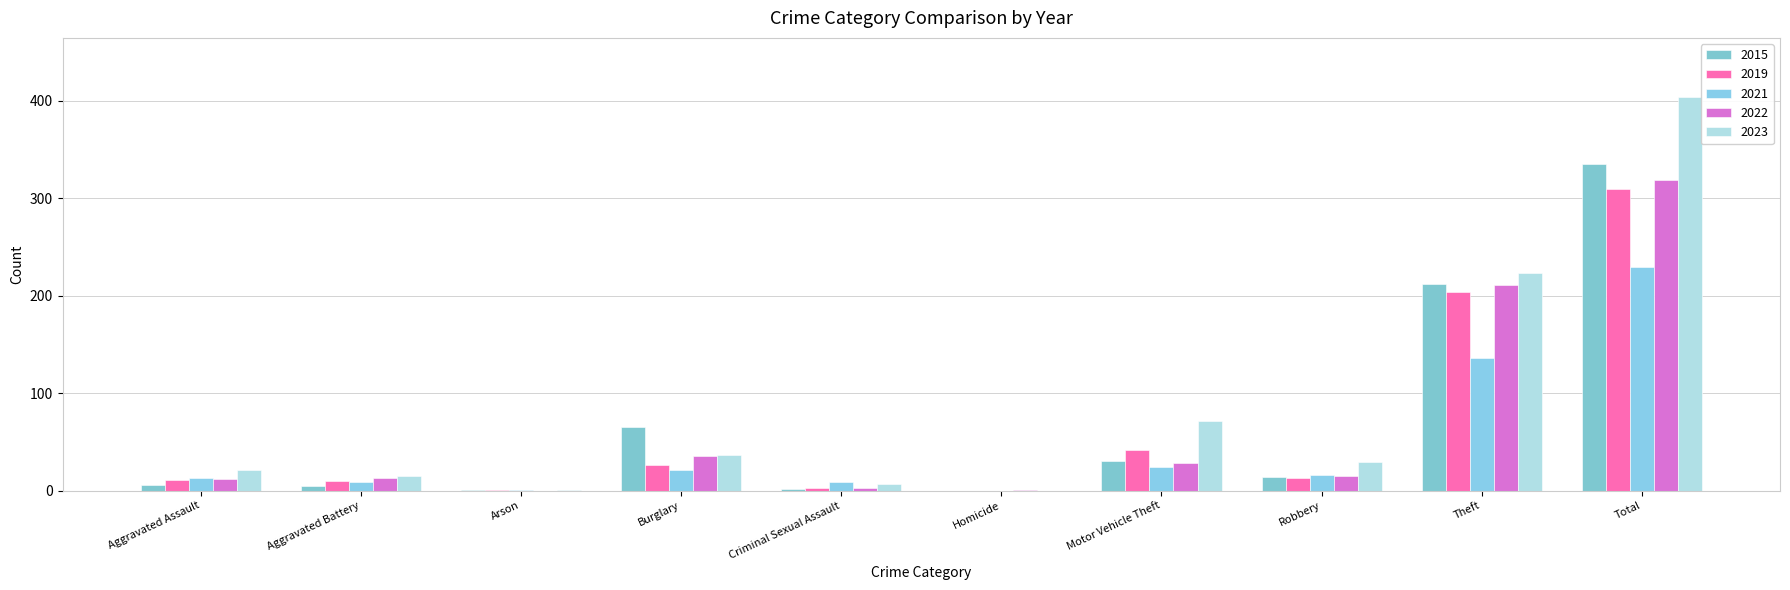

Does the chart contain stacked bars?

No